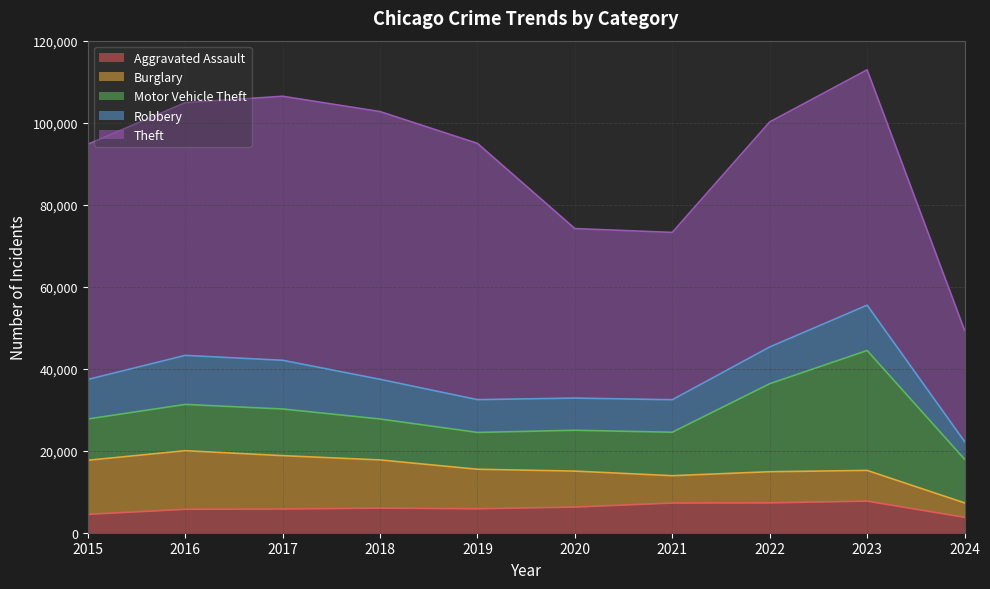

How many series are shown in this chart?

5